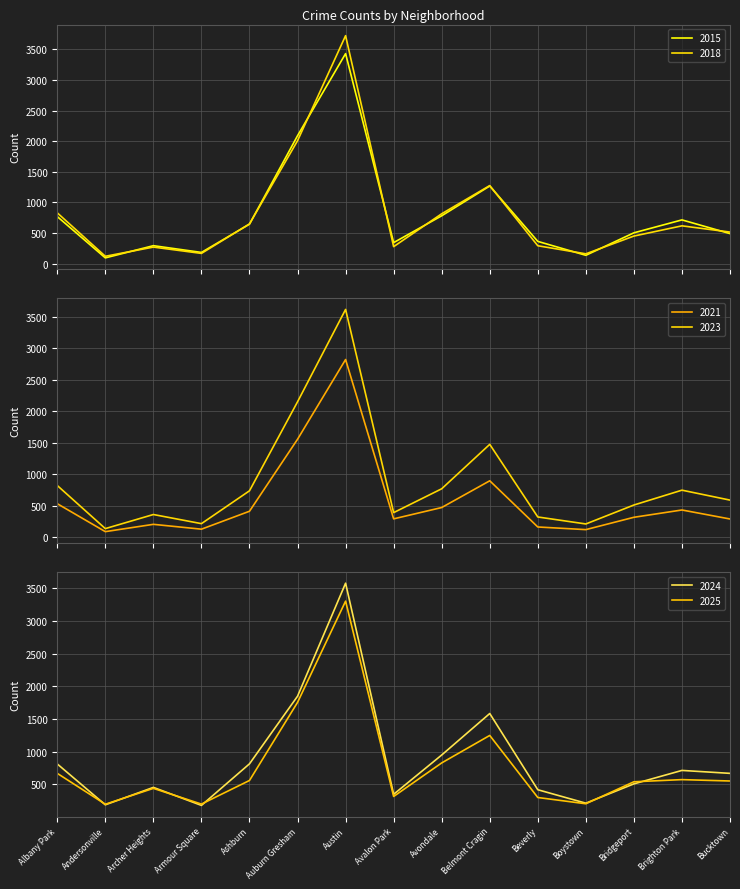

What is the difference between the 2018 values at Beverly and Ashburn?

357